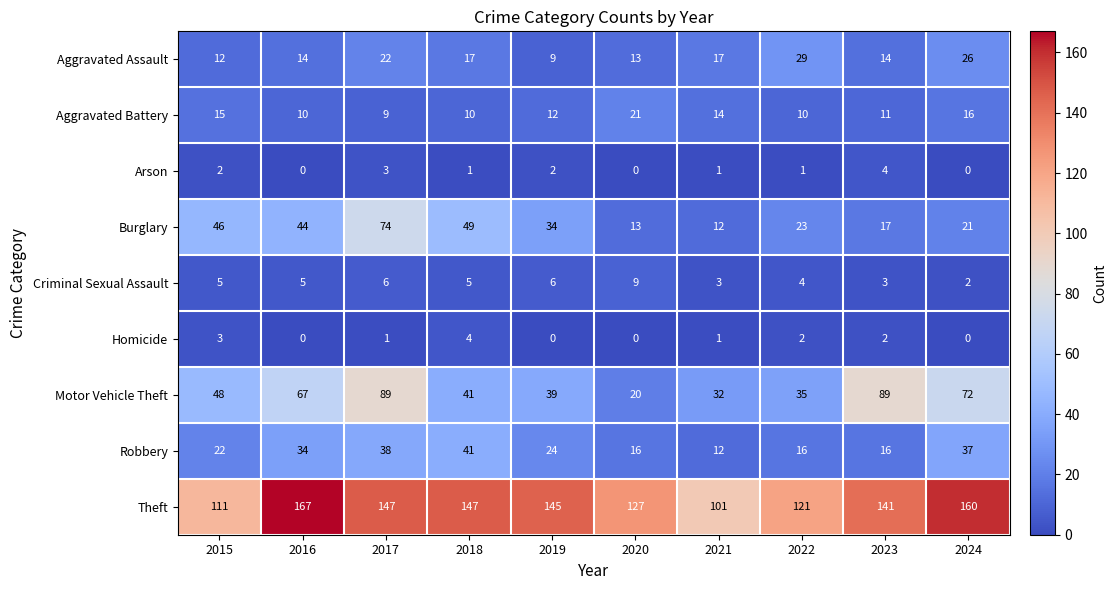

What is the difference between the maximum and minimum values in the Homicide series?

4